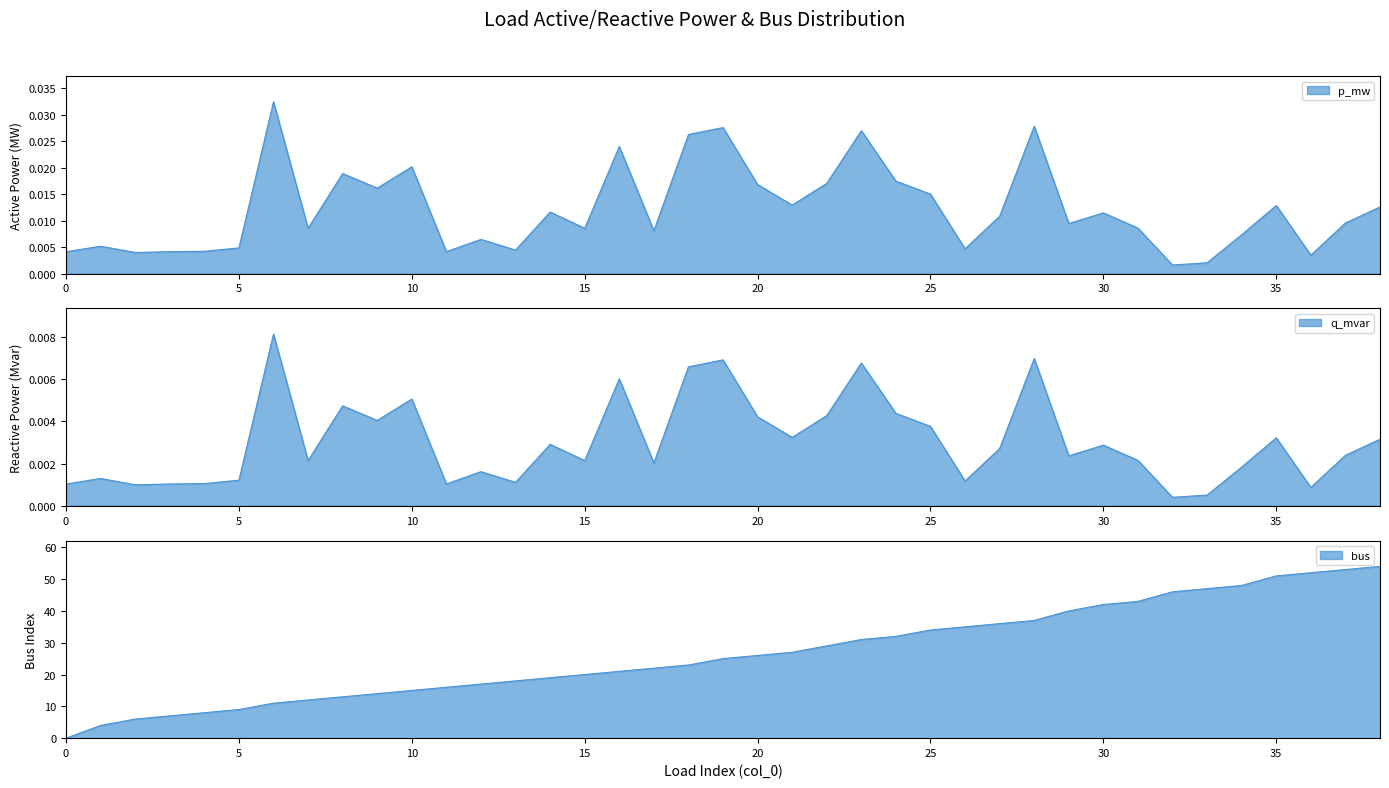

Reading left to right, what are all the values shown in this chart?

p_mw: 0=0.0	1=0.0	2=0.0	3=0.0	4=0.0	5=0.0	6=0.0	7=0.0	8=0.0	9=0.0	10=0.0	11=0.0	12=0.0	13=0.0	14=0.0	15=0.0	16=0.0	17=0.0	18=0.0	19=0.0	20=0.0	21=0.0	22=0.0	23=0.0	24=0.0	25=0.0	26=0.0	27=0.0	28=0.0	29=0.0	30=0.0	31=0.0	32=0.0	33=0.0	34=0.0	35=0.0	36=0.0	37=0.0	38=0.0
q_mvar: 0=0.0	1=0.0	2=0.0	3=0.0	4=0.0	5=0.0	6=0.0	7=0.0	8=0.0	9=0.0	10=0.0	11=0.0	12=0.0	13=0.0	14=0.0	15=0.0	16=0.0	17=0.0	18=0.0	19=0.0	20=0.0	21=0.0	22=0.0	23=0.0	24=0.0	25=0.0	26=0.0	27=0.0	28=0.0	29=0.0	30=0.0	31=0.0	32=0.0	33=0.0	34=0.0	35=0.0	36=0.0	37=0.0	38=0.0
bus: 0=0.0	1=4.0	2=6.0	3=7.0	4=8.0	5=9.0	6=11.0	7=12.0	8=13.0	9=14.0	10=15.0	11=16.0	12=17.0	13=18.0	14=19.0	15=20.0	16=21.0	17=22.0	18=23.0	19=25.0	20=26.0	21=27.0	22=29.0	23=31.0	24=32.0	25=34.0	26=35.0	27=36.0	28=37.0	29=40.0	30=42.0	31=43.0	32=46.0	33=47.0	34=48.0	35=51.0	36=52.0	37=53.0	38=54.0